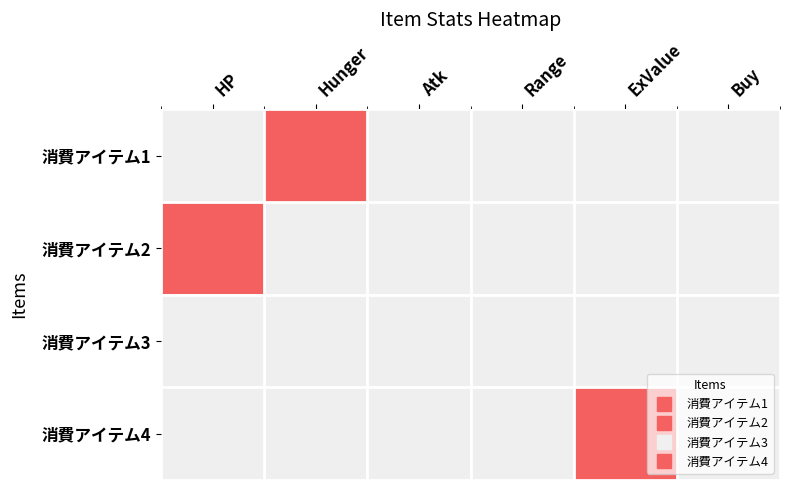

List the series in order of their peak value, lowest first.

消費アイテム3, 消費アイテム1, 消費アイテム2, 消費アイテム4